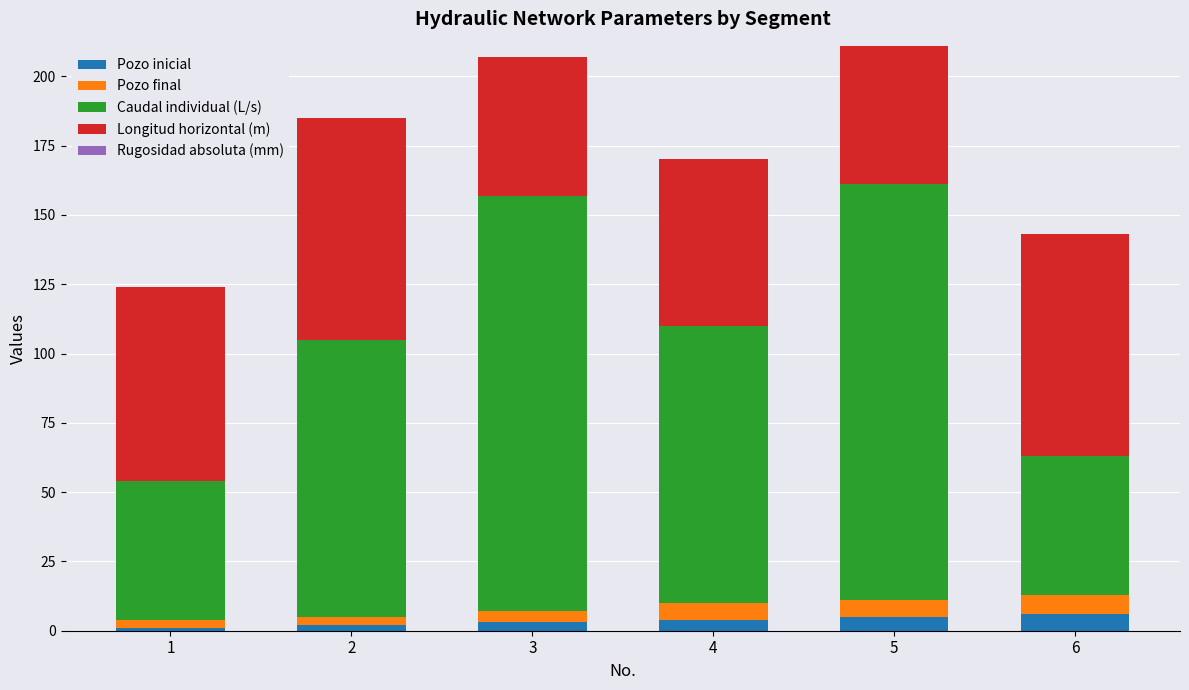

The value of Pozo inicial at 6 is 6.0. True or false?

True